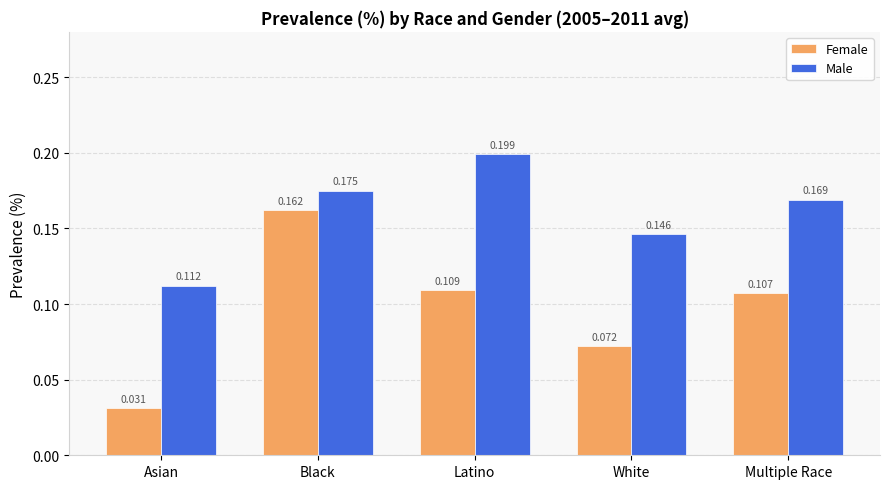

At how many categories does at least one series exceed 0?

5